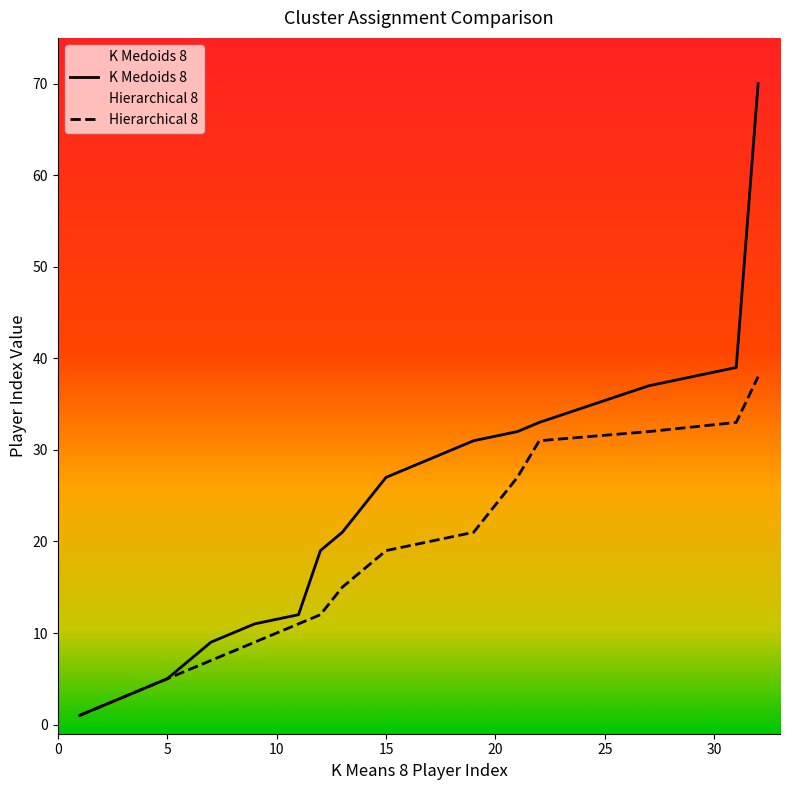

Where is Hierarchical 8 nearest to the value 19?

15